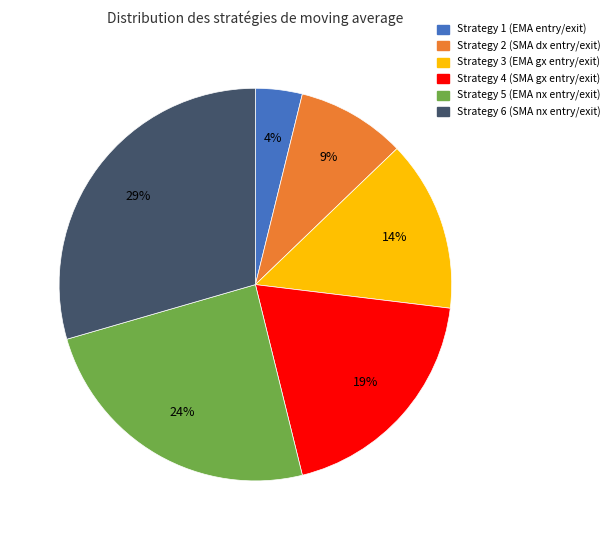

To the nearest percent, what is the difference between the Strategy 4 and Strategy 6 slice percentages?

10%